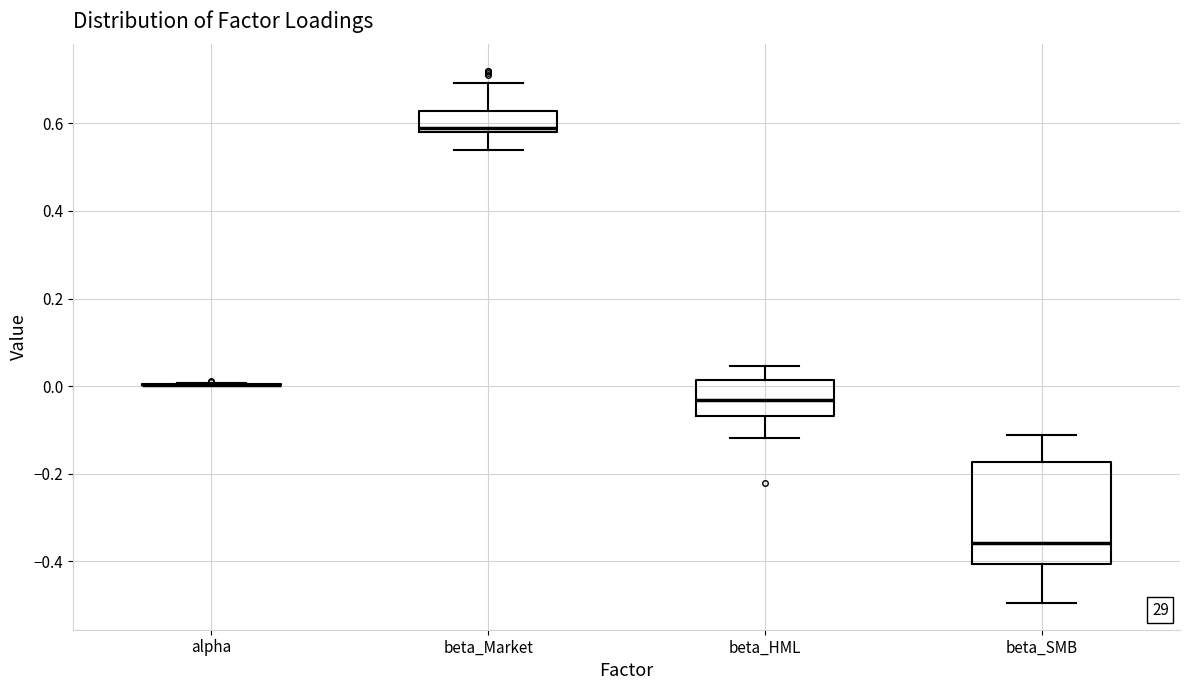

Which box is the tallest, from its lower edge to its upper edge?

beta_SMB